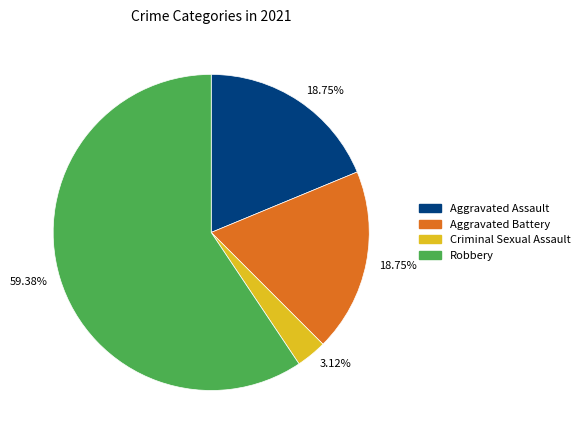

Is there any slice that represents more than half of the pie?

Yes